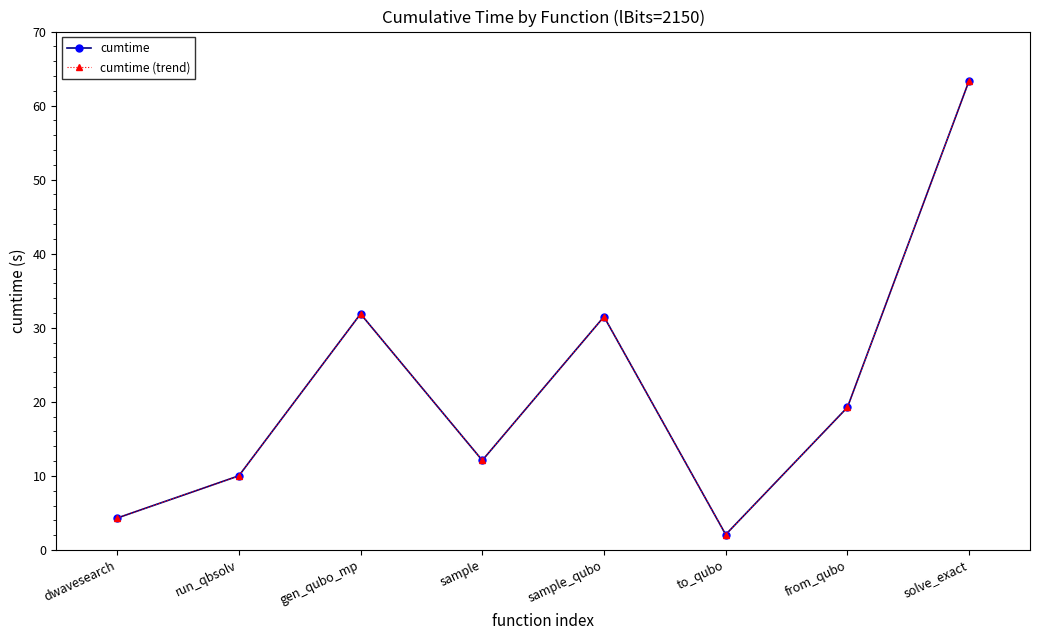

Is this an area chart (filled region under the line)?

No